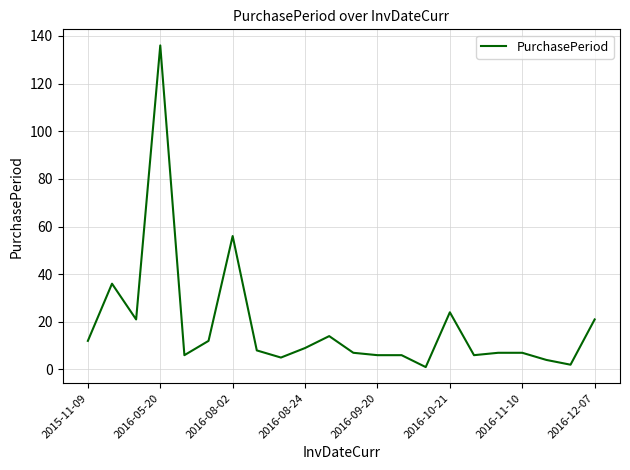

Reading left to right, transcribe all the data shown in this chart.

12	36	21	136	6	12	56	8	5	9	14	7	6	6	1	24	6	7	7	4	2	21